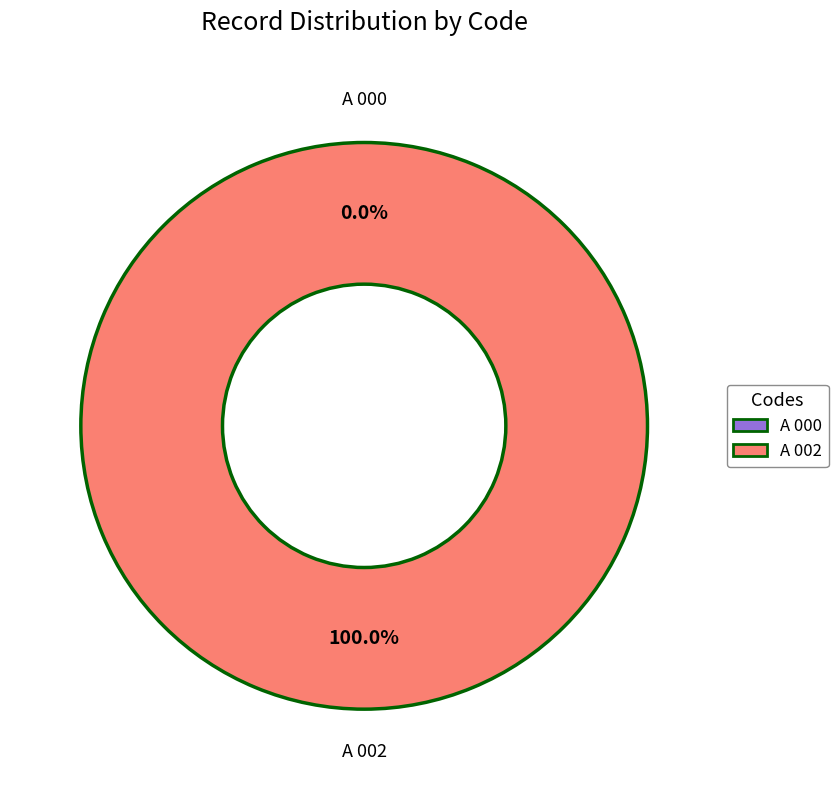

Which slice represents more than half of the pie?

A 002